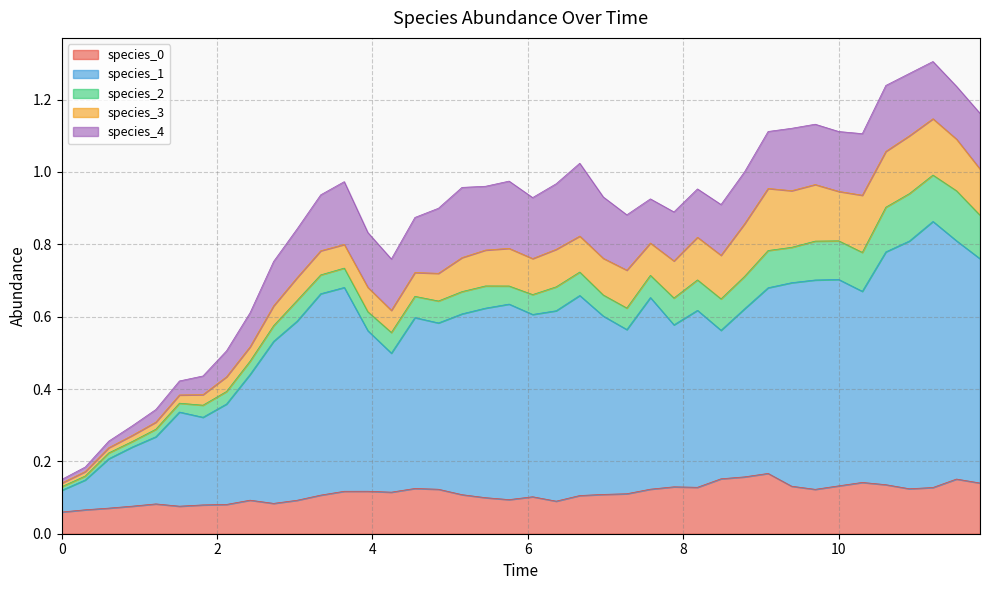

What is the approximate value of species_0 at 5.757575757575758?

0.1